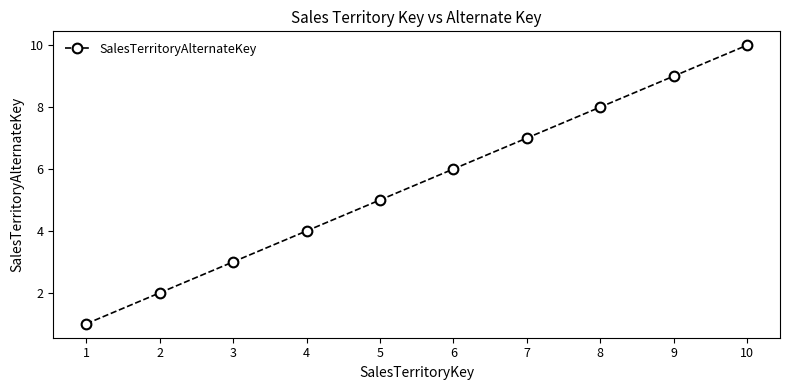

Does the chart have visible grid lines?

No